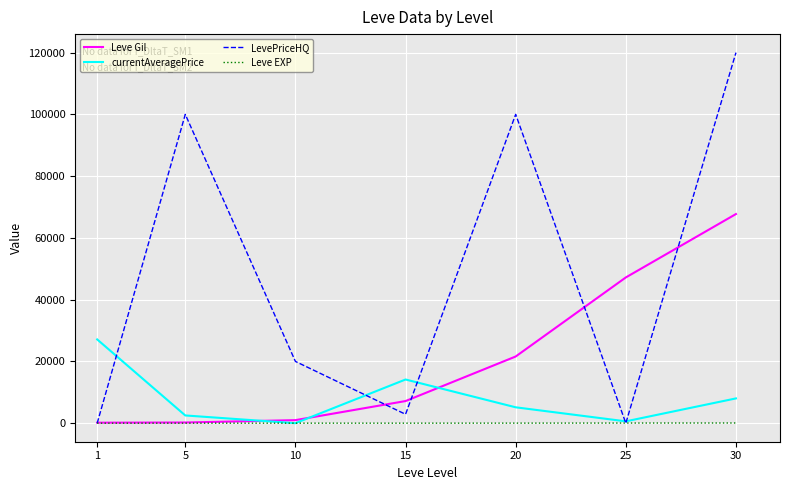

Which series has the widest spread of values?

LevePriceHQ